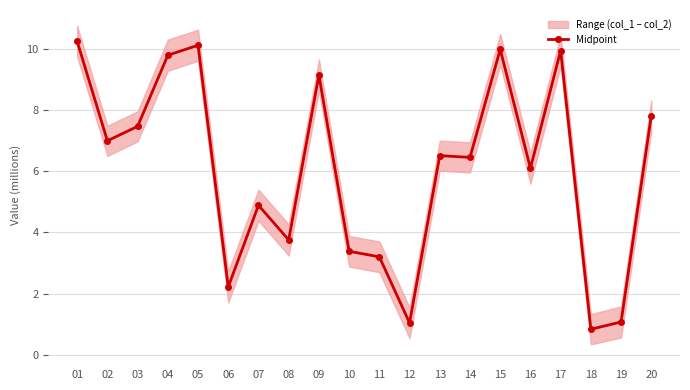

Is this an area chart (filled region under the line)?

No